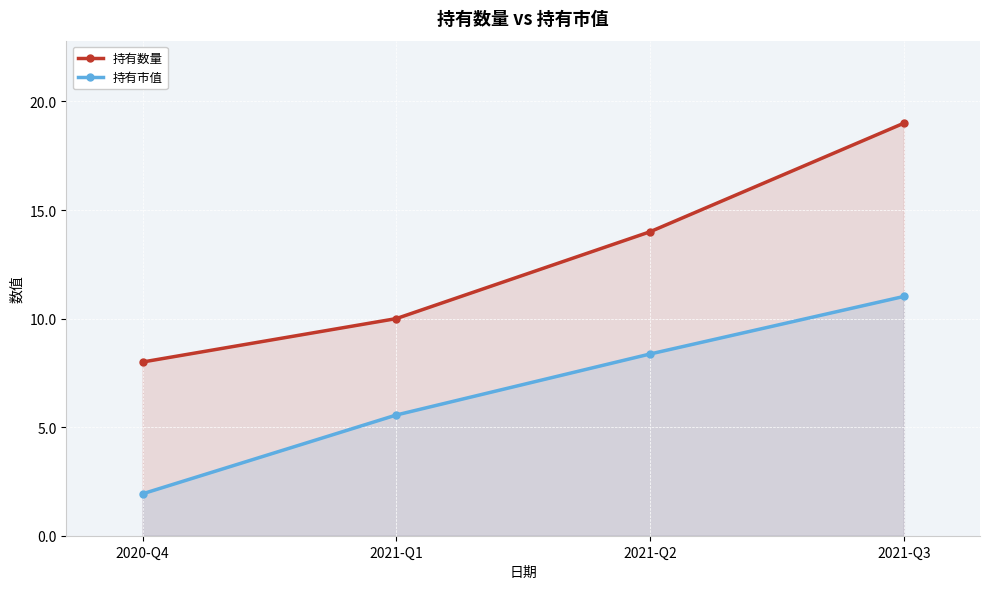

What is the spread (max minus min) of values at 2021-Q3?

8.0